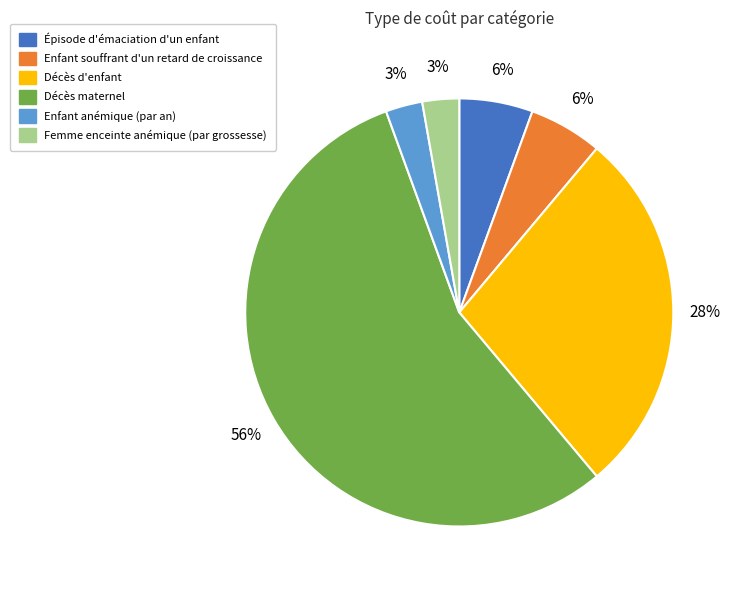

Which slice represents more than half of the pie?

Décès maternel